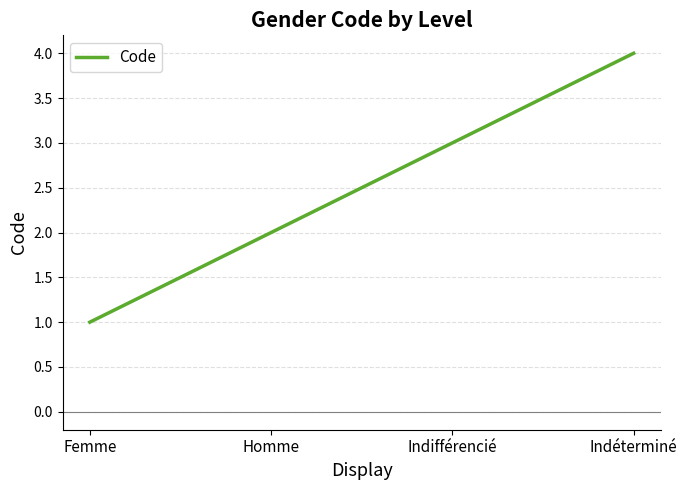

Which label corresponds to the smallest value in the chart?

Femme